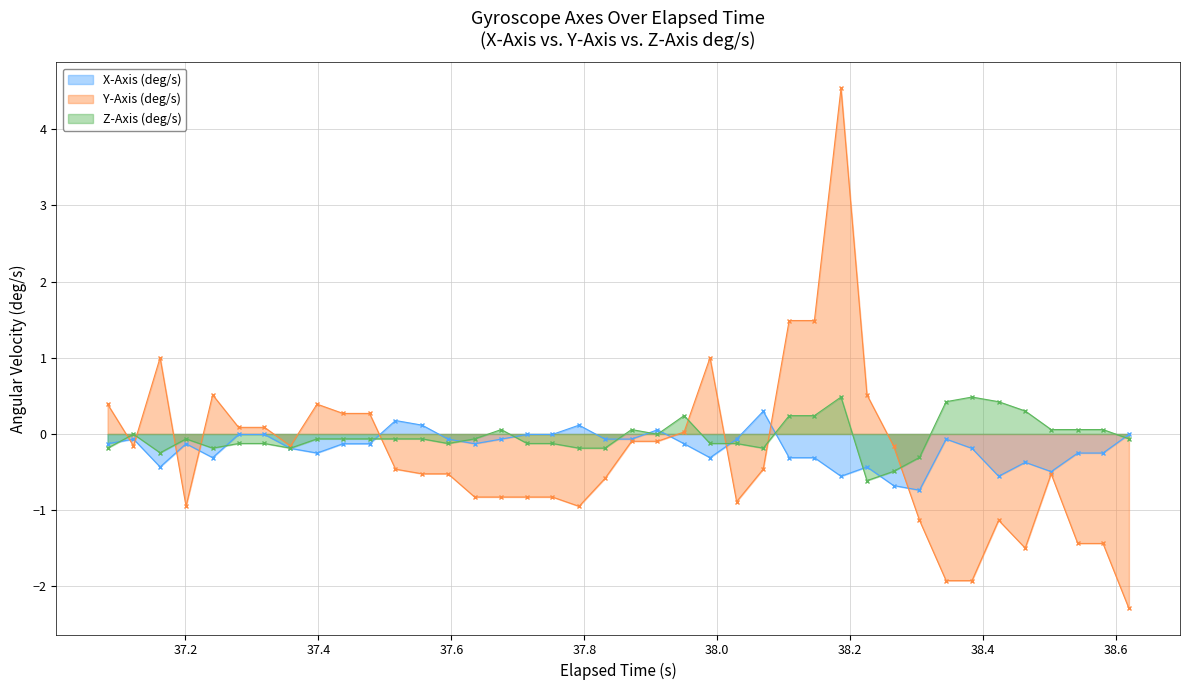

What is the maximum value shown in the chart?

4.5